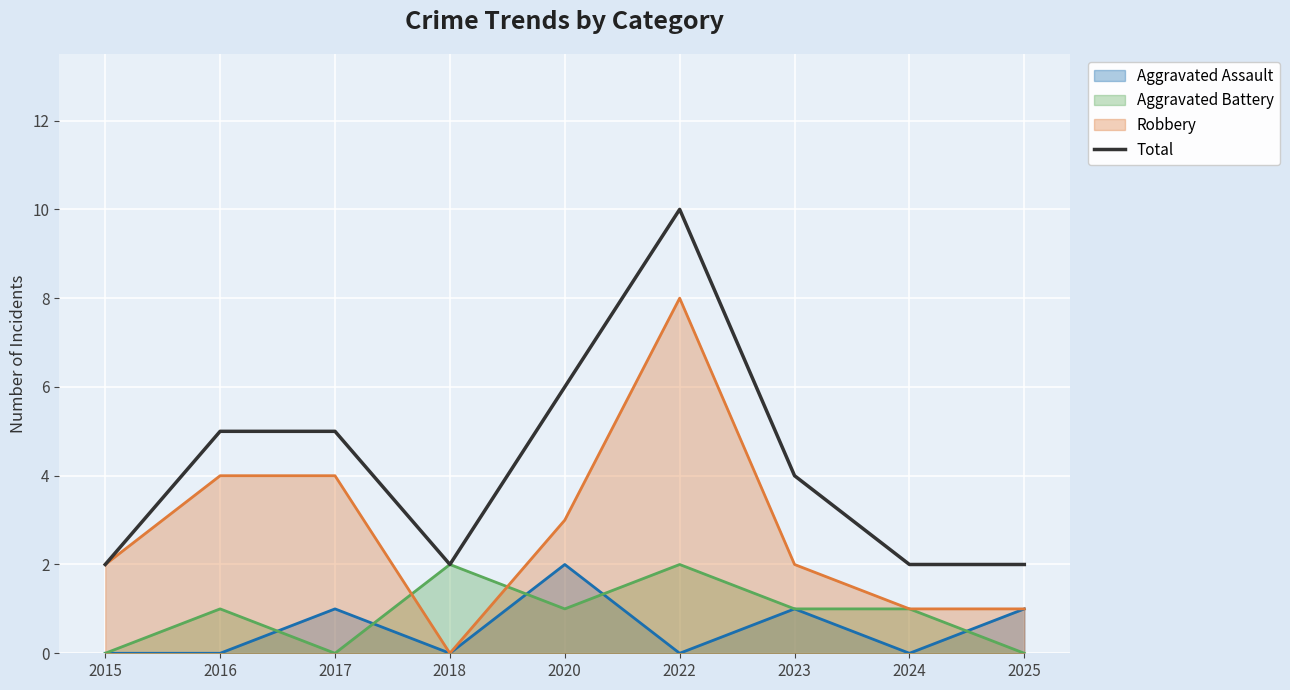

At which label does the data first exceed 4?

2016